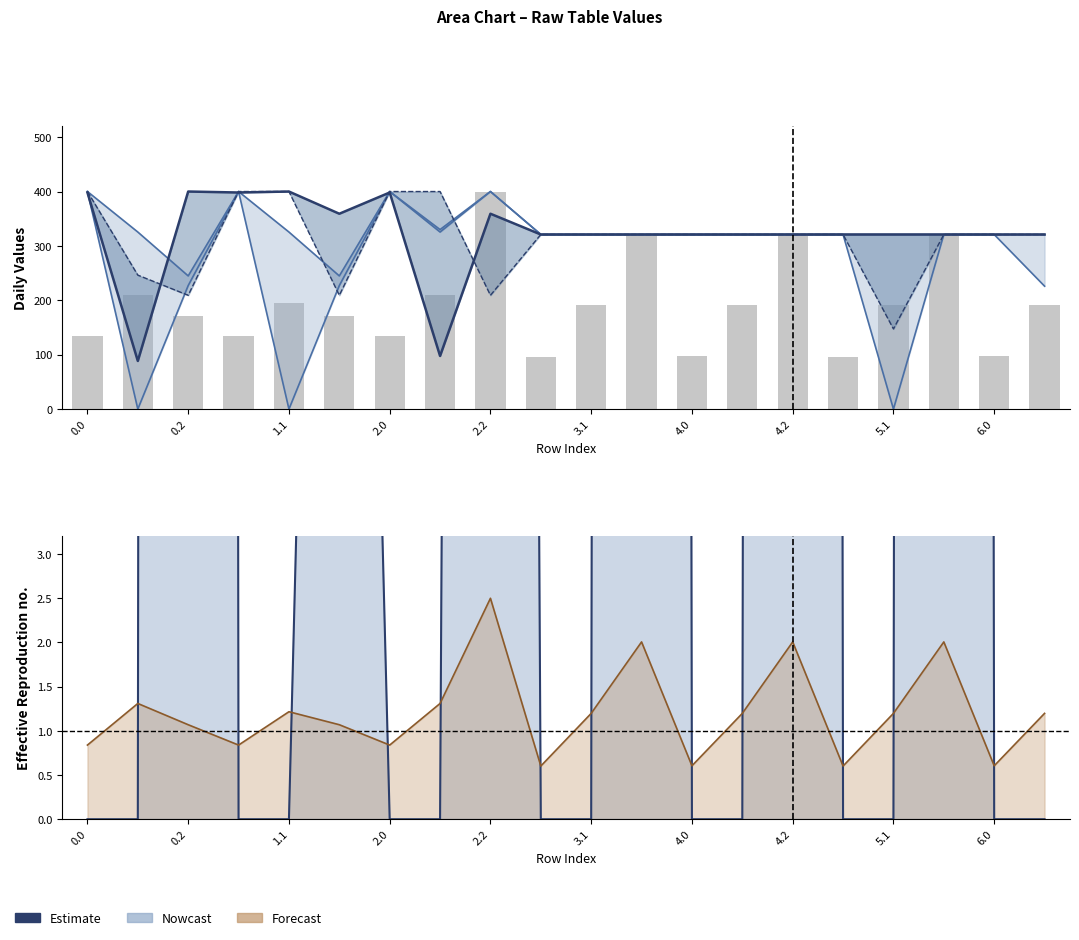

Count the number of categories in the chart.

20